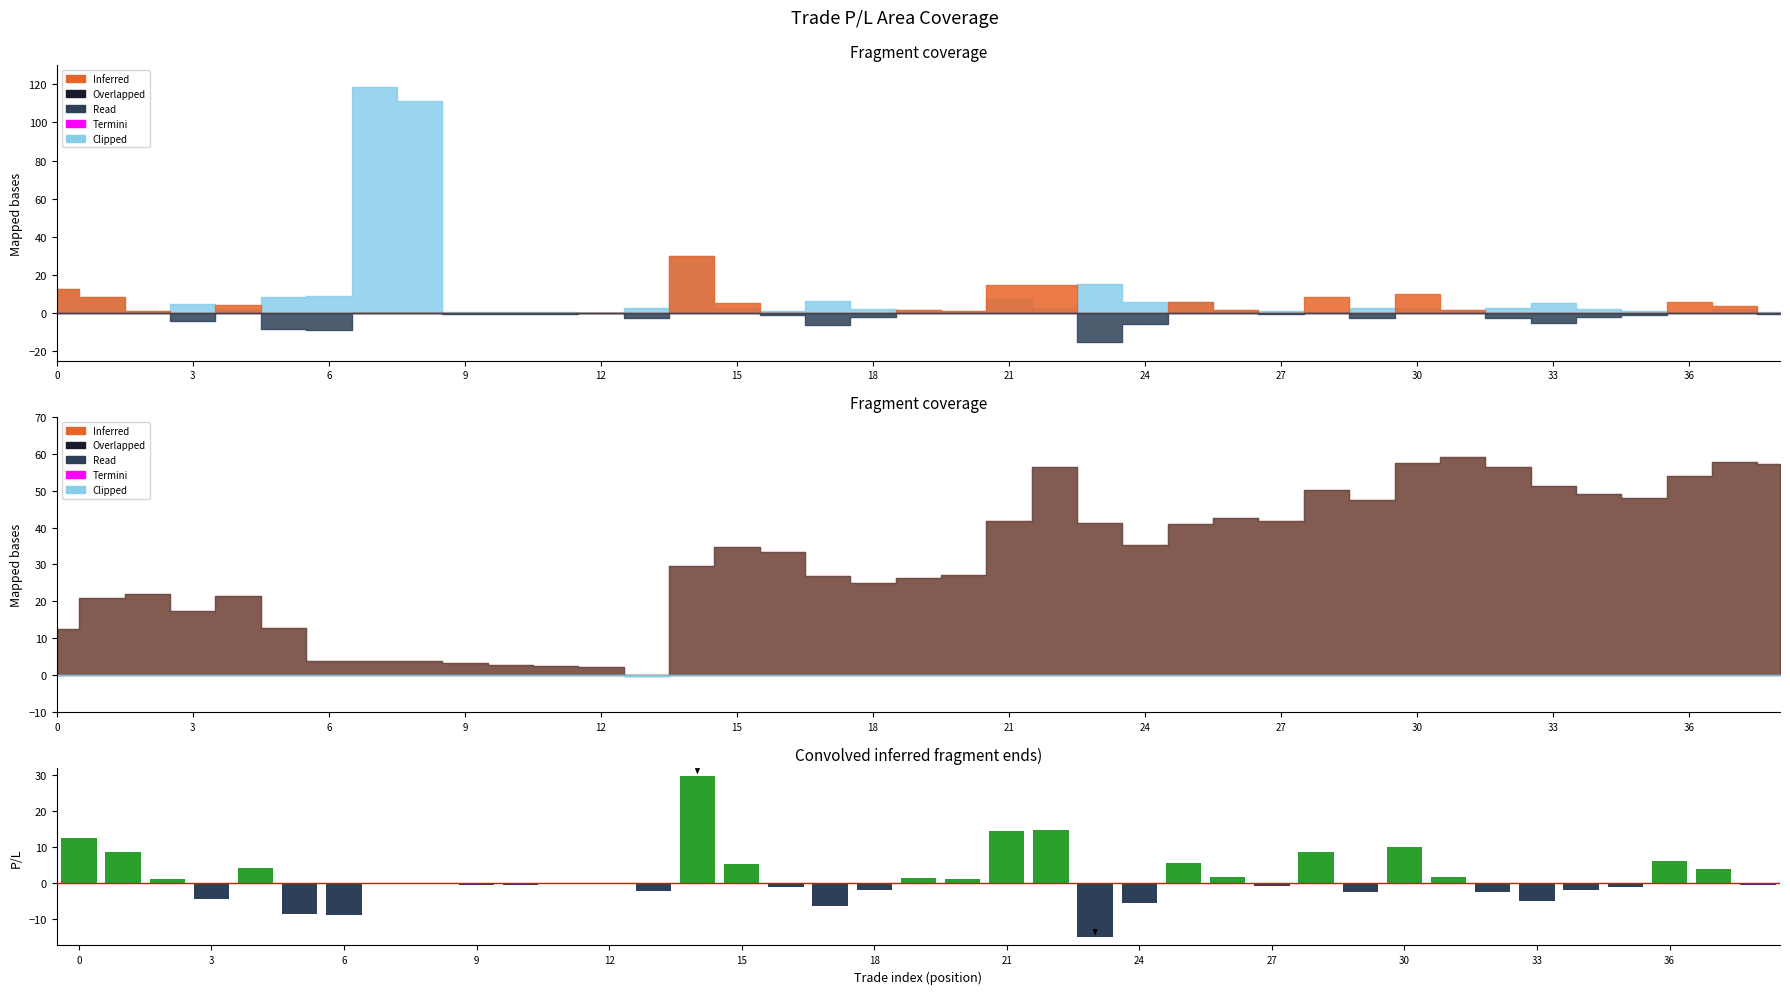

Which has a higher value, 38 or 13?

38